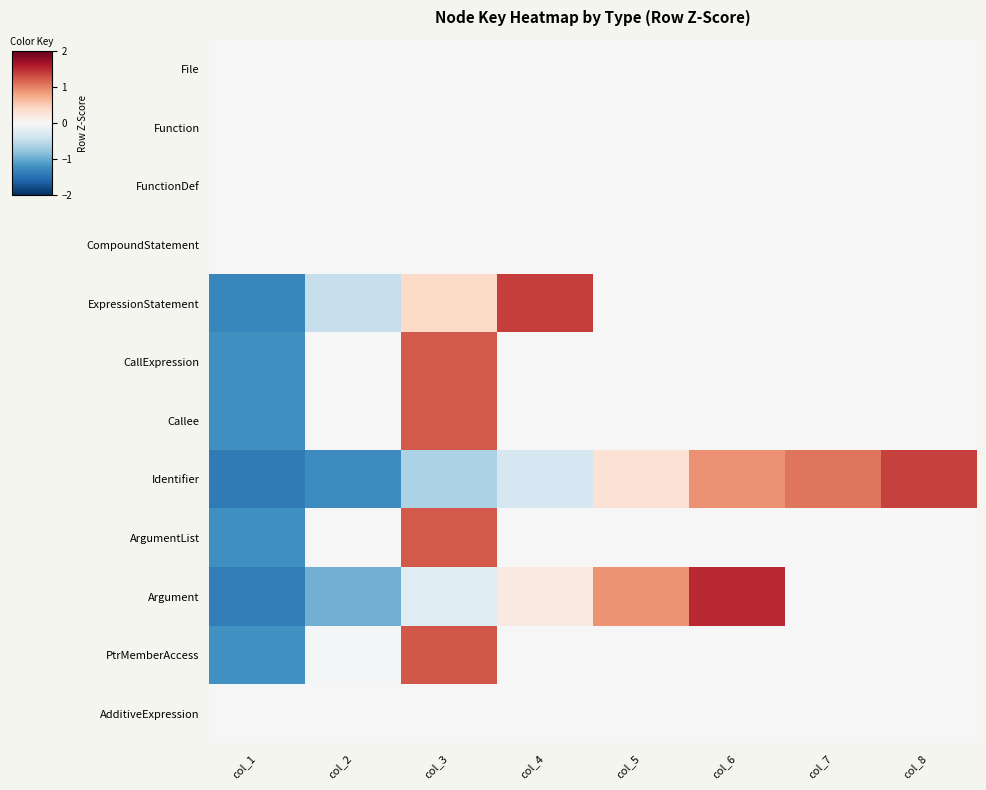

Rank the series by their maximum value, from lowest to highest.

File, Function, FunctionDef, CompoundStatement, AdditiveExpression, CallExpression, Callee, ArgumentList, PtrMemberAccess, Identifier, ExpressionStatement, Argument